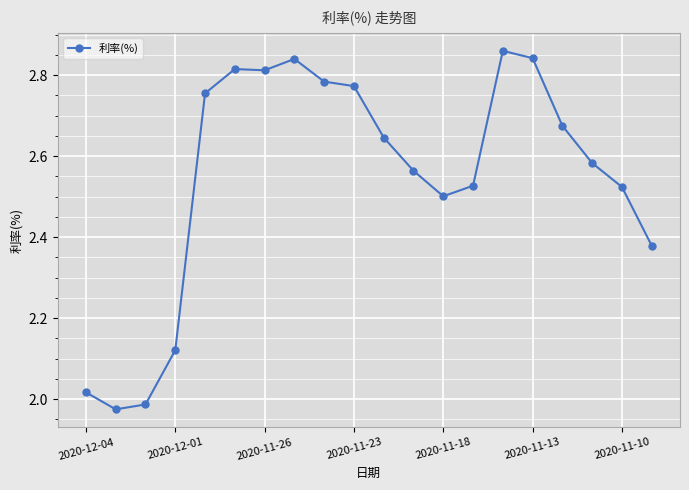

What is the difference between the maximum and minimum values?

0.9